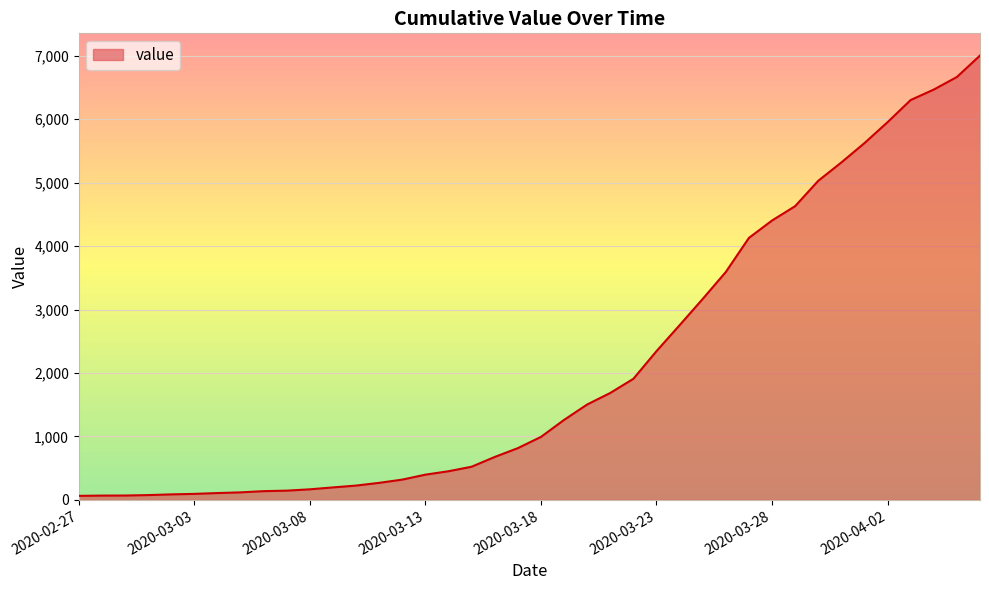

What is the maximum value shown in the chart?

7004